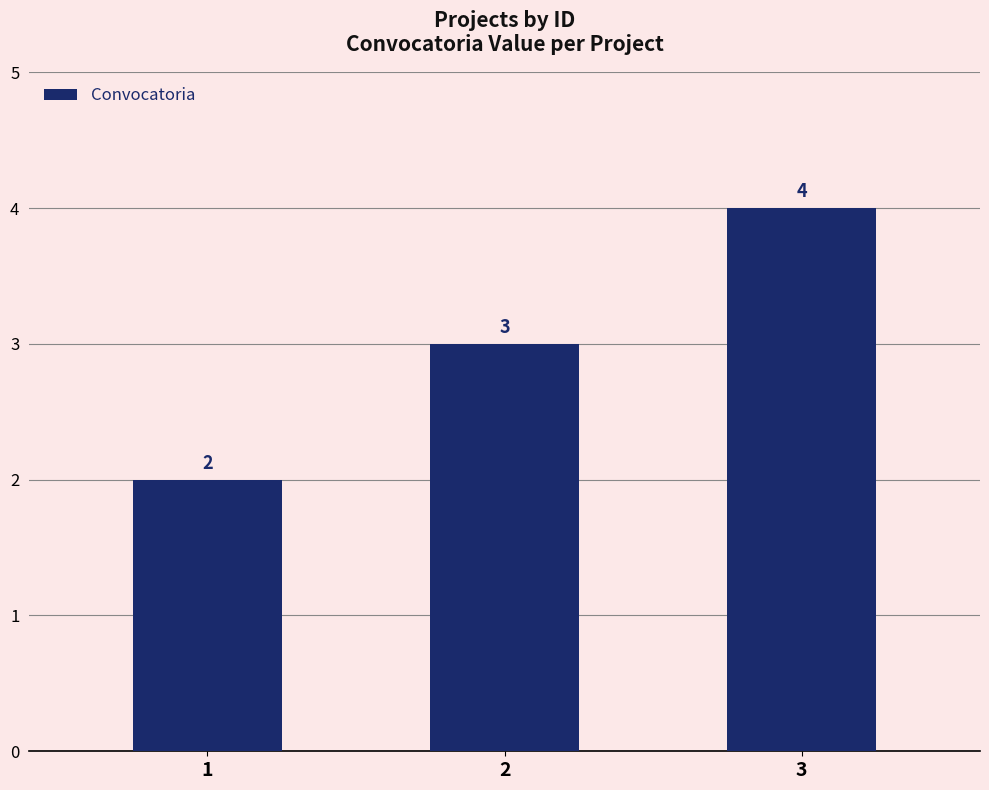

How many data points are less than 3?

1